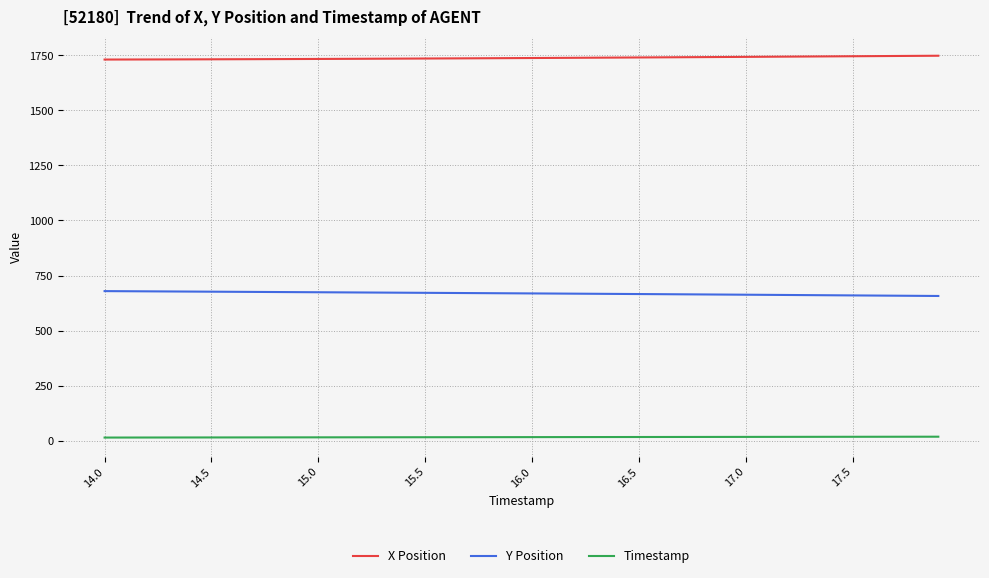

True or false: Y Position and Timestamp intersect in this chart.

False